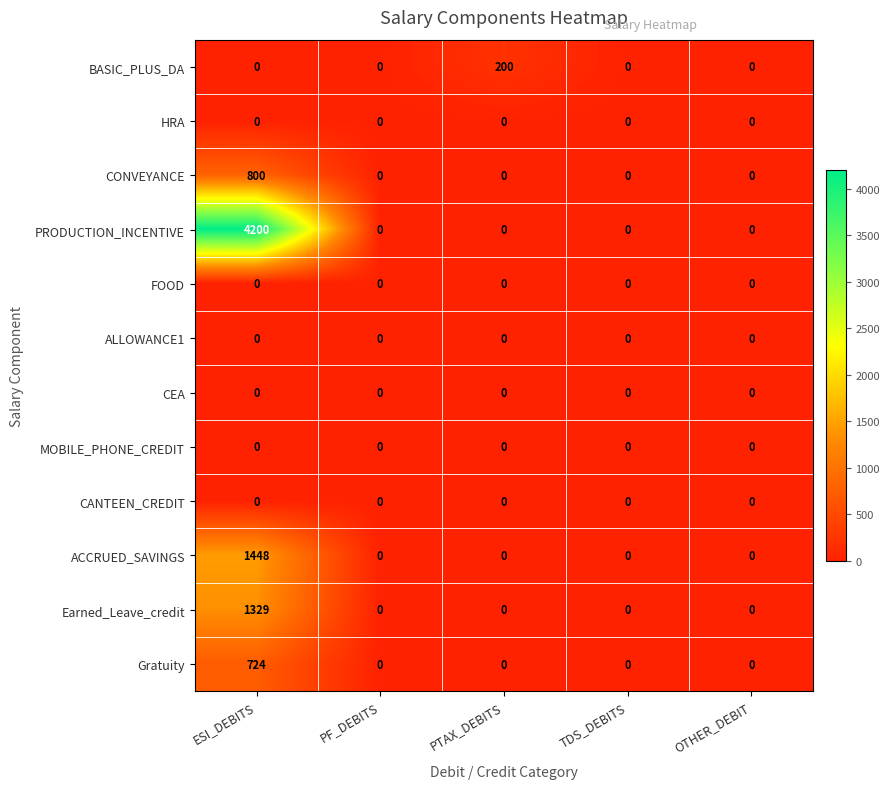

What is the sum of the CONVEYANCE values at ESI_DEBITS and PF_DEBITS?

800